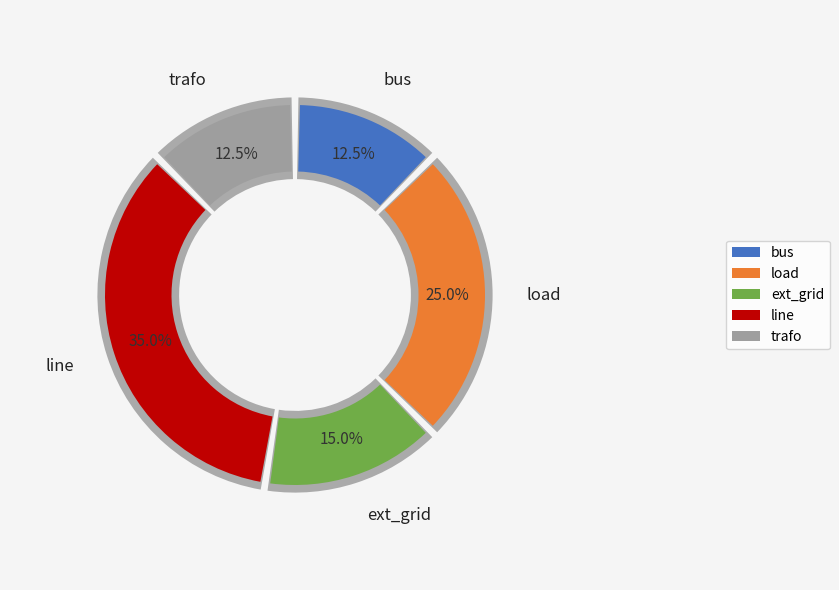

To the nearest percent, what is the average slice percentage?

20%